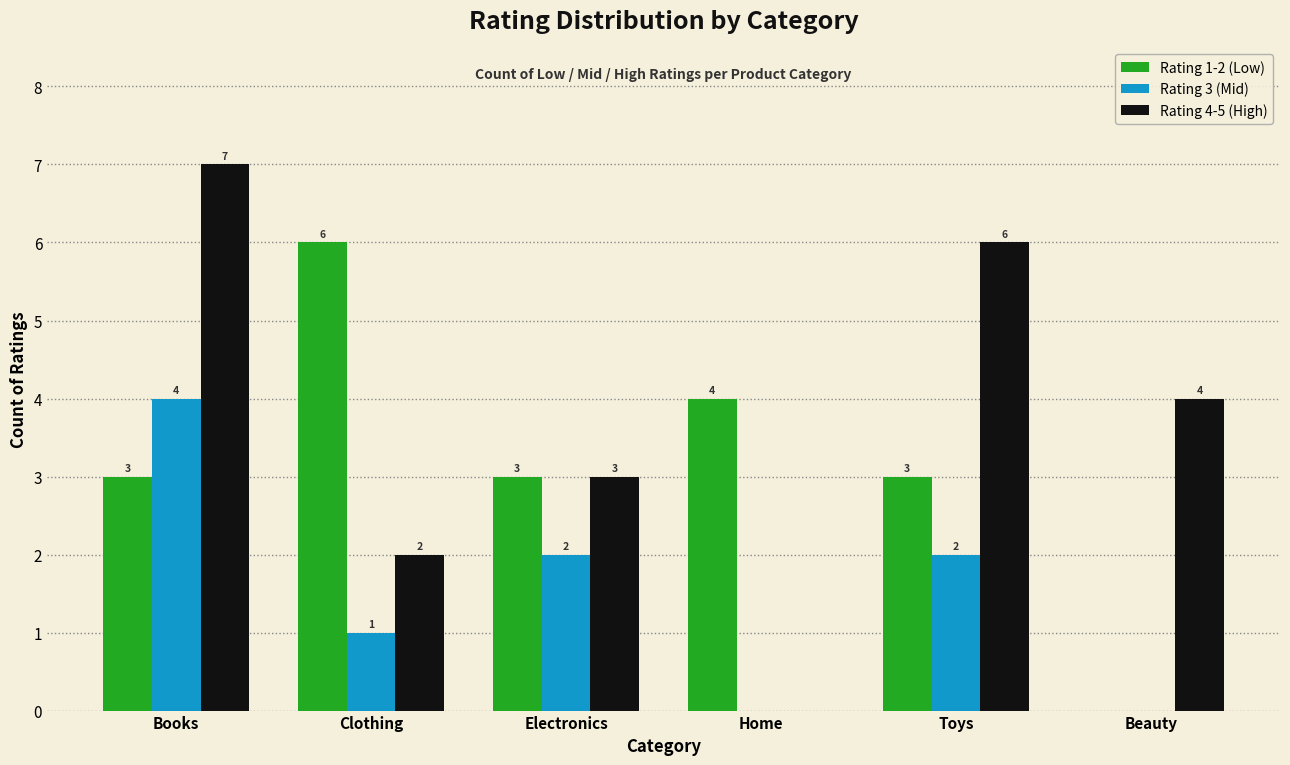

What is the difference between the Rating 4-5 (High) values at Electronics and Beauty?

1